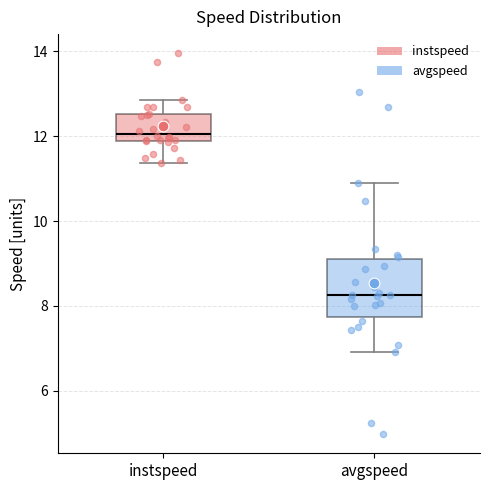

Reading left to right, transcribe this box plot: for each box, give where its median line is, the range the box spans, and where its two whiskers end, as read against the y-axis. The values are not printed on the chart, so give them approximately, as read against the axis.

instspeed: median 12.0, box 11.8 to 12.6, whiskers 11.4 to 12.8
avgspeed: median 8.2, box 7.8 to 9.2, whiskers 7.0 to 10.8